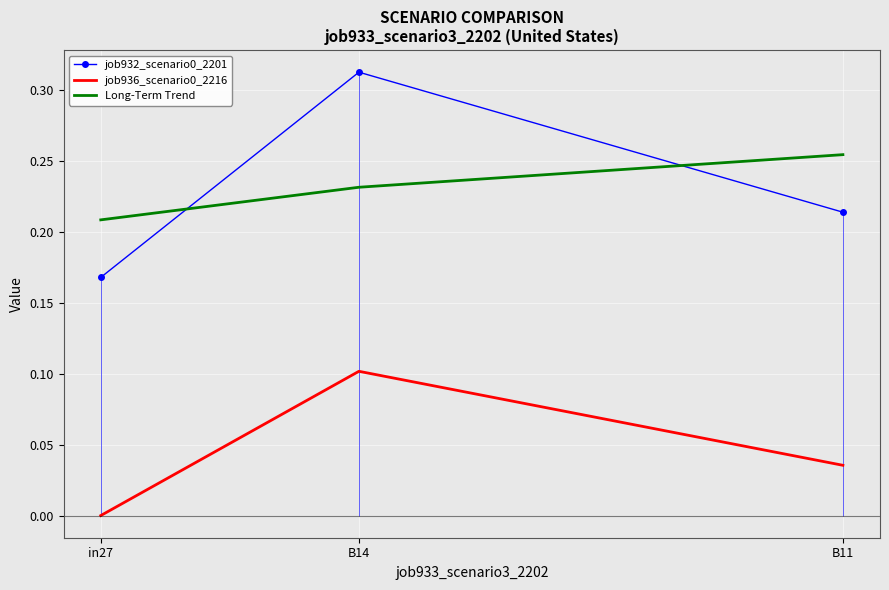

How many values in the job936_scenario0_2216 series exceed 0?

2